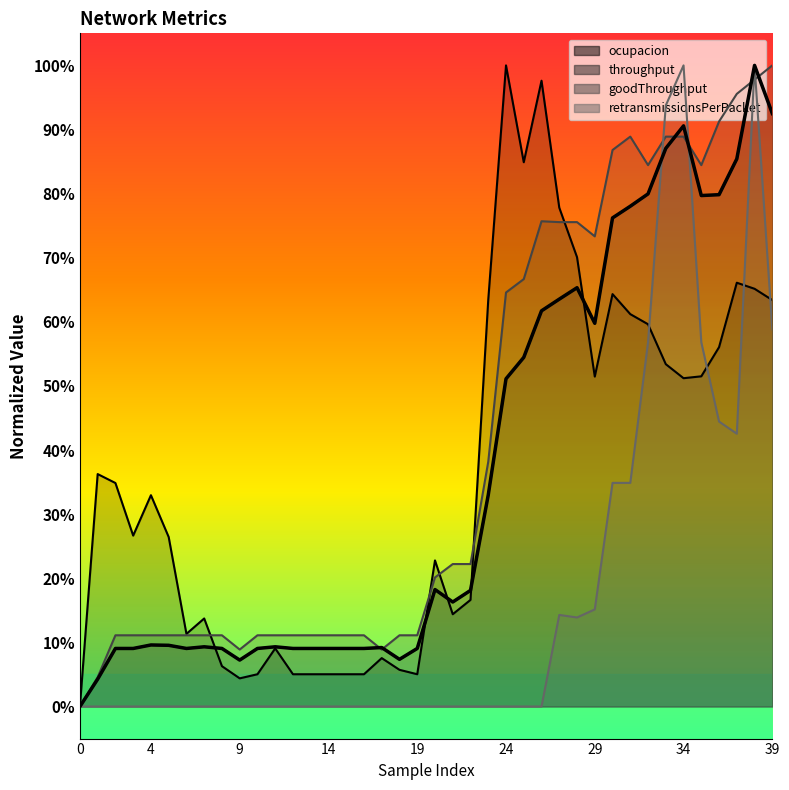

Does the chart have visible grid lines?

No